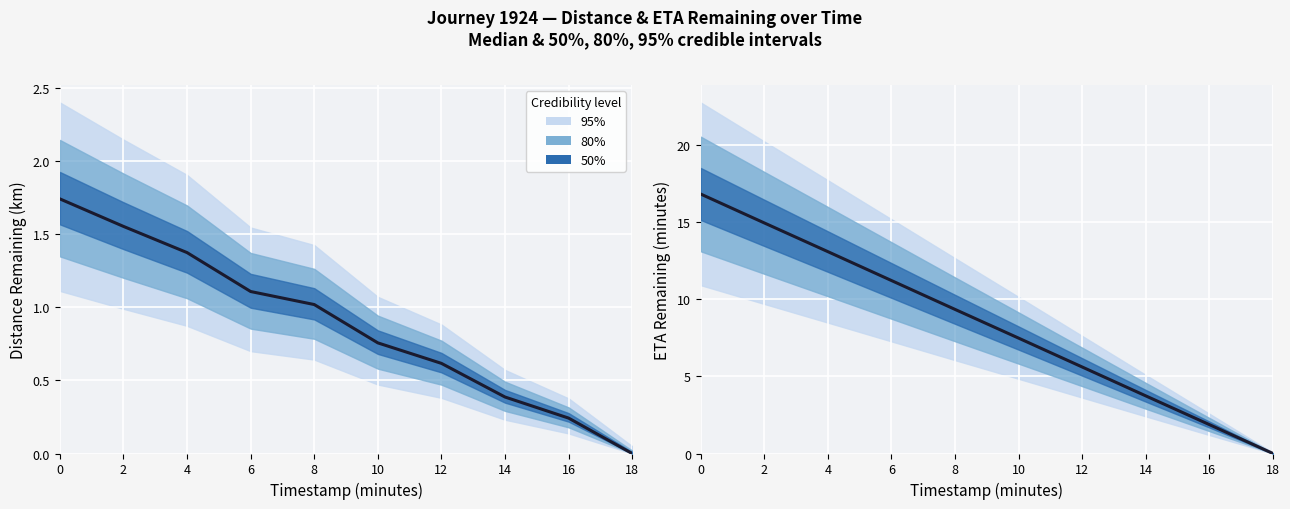

What is the approximate value of distance_remaining_km at 8?

1.0